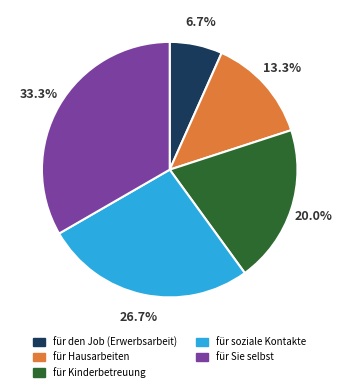

Rank the categories by value from highest to lowest.

für Sie selbst, für soziale Kontakte, für Kinderbetreuung, für Hausarbeiten, für den Job (Erwerbsarbeit)